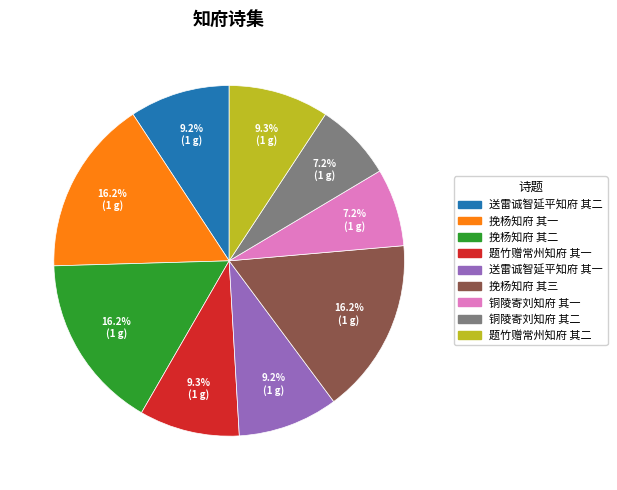

What is the ratio of the value at 铜陵寄刘知府 其二 to the value at 挽杨知府 其一?

0.4